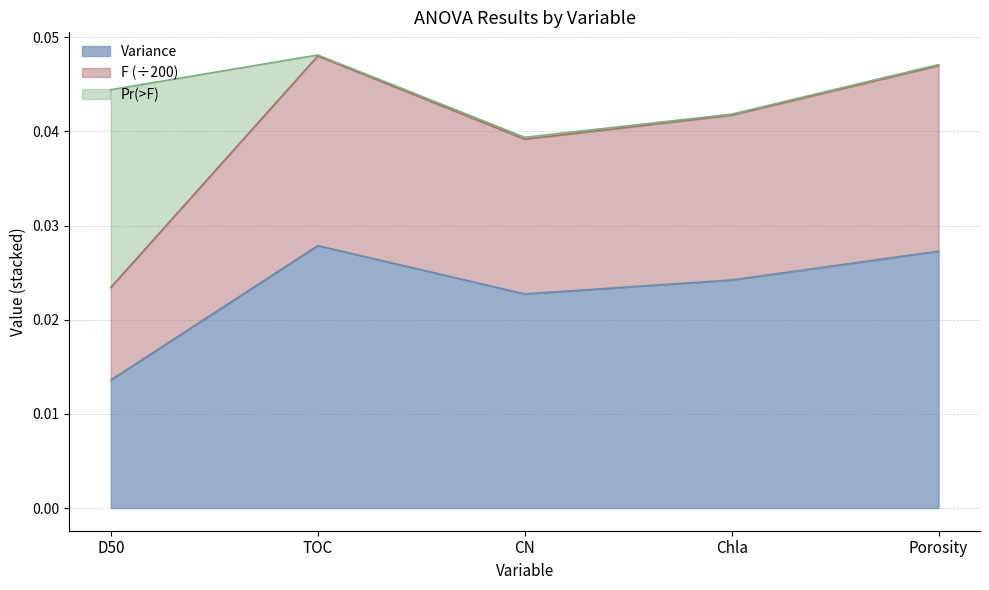

At which label does Variance reach its minimum?

D50